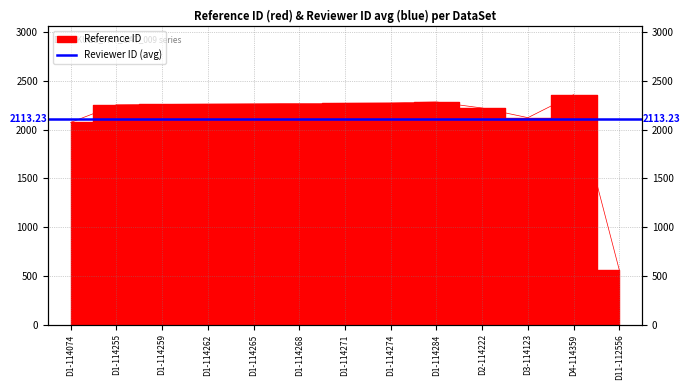

Where is the first local maximum?

D1-114284